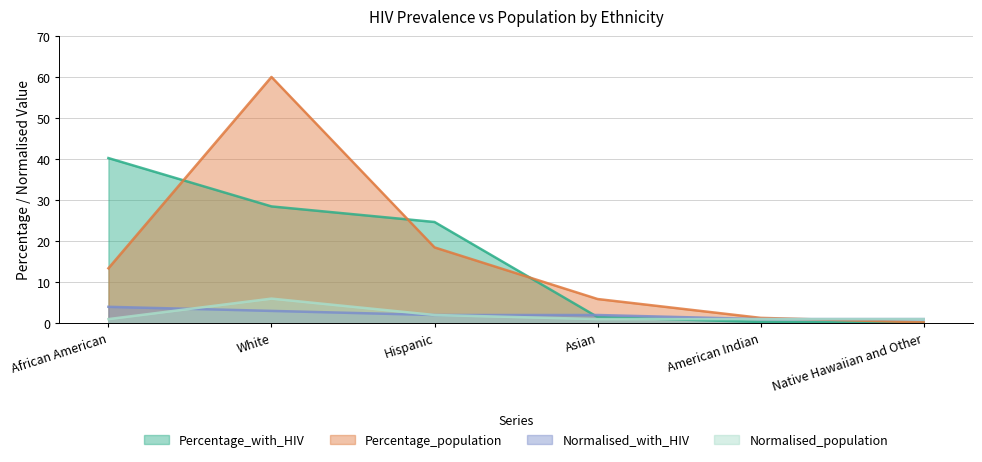

What is the minimum value for Percentage_with_HIV?

0.1